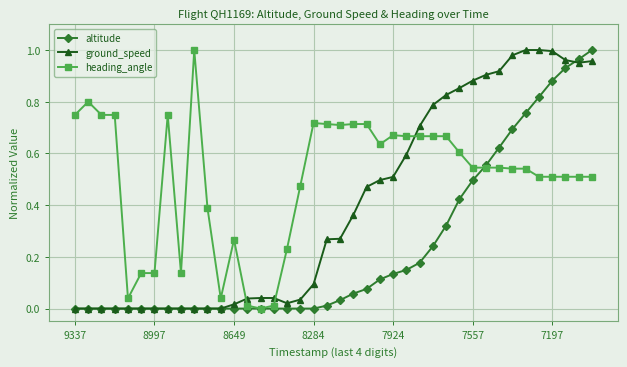

True or false: heading_angle has more than 2 points higher than both neighbors.

True